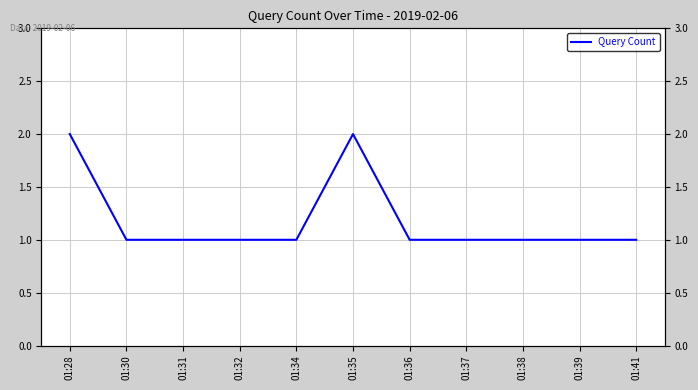

What is the value of the 4th point from the left?

1